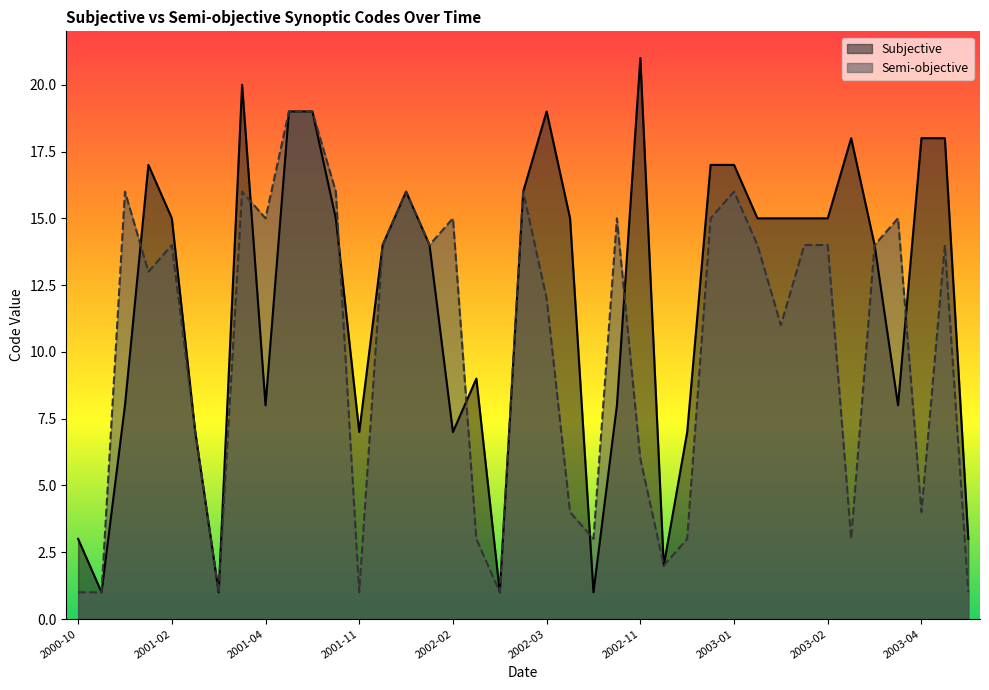

What is the lowest value of the Subjective series?

1